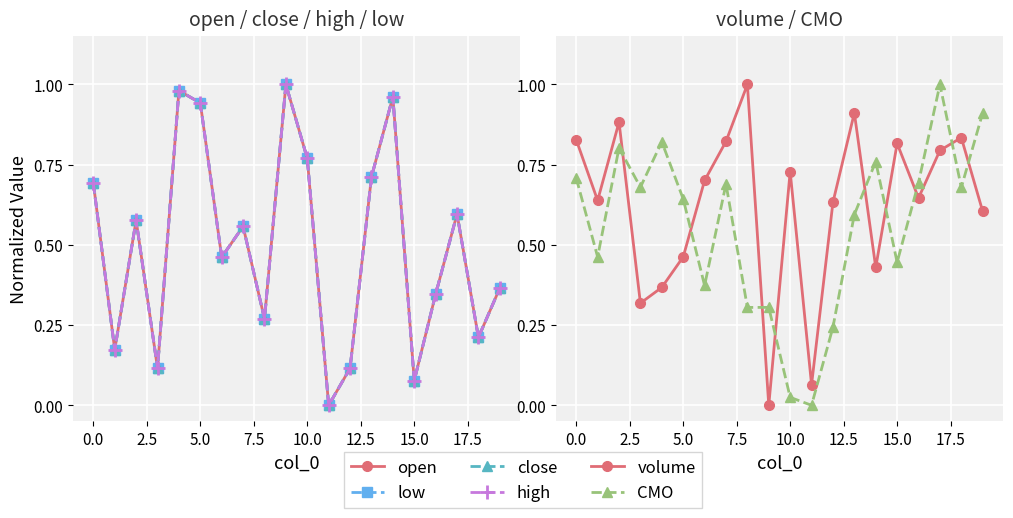

Between 10 and 17.5, which is larger?

10